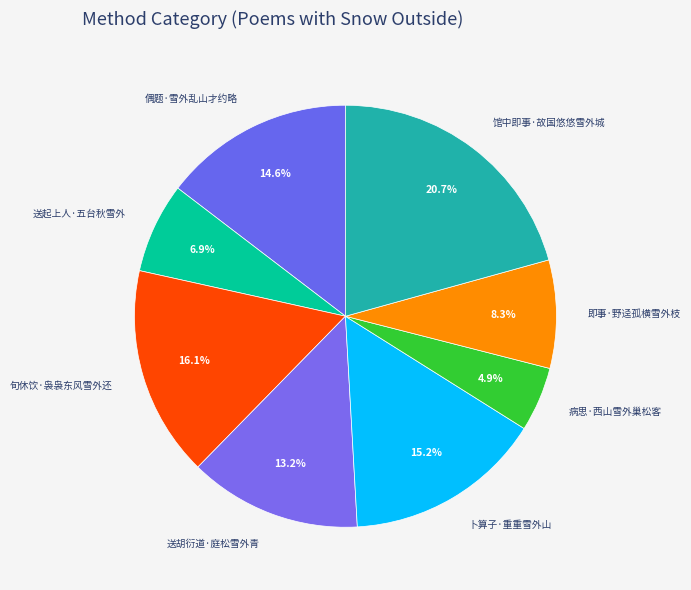

To the nearest percent, what is the combined percentage of 送起上人·五台秋雪外 and 卜算子·重重雪外山?

22%